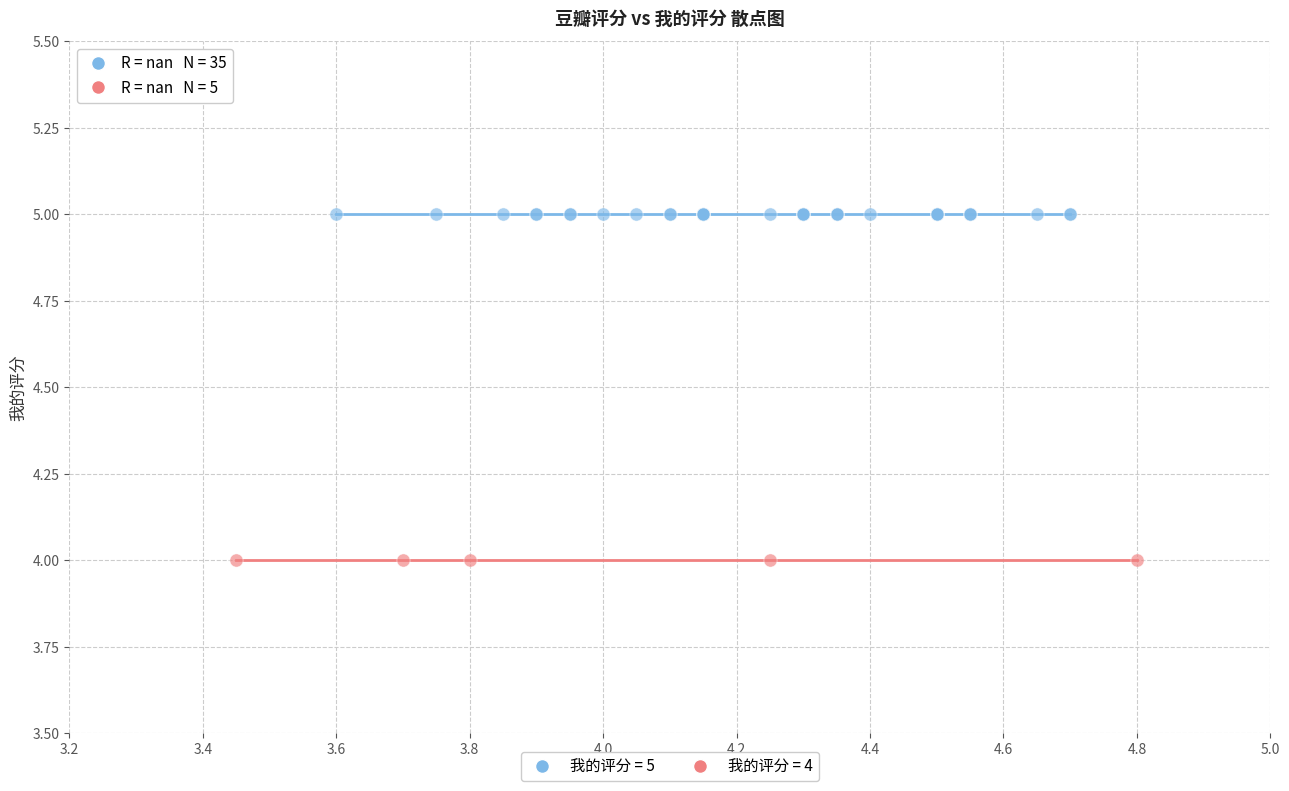

Which series reaches the minimum Y coordinate?

我的评分 = 4